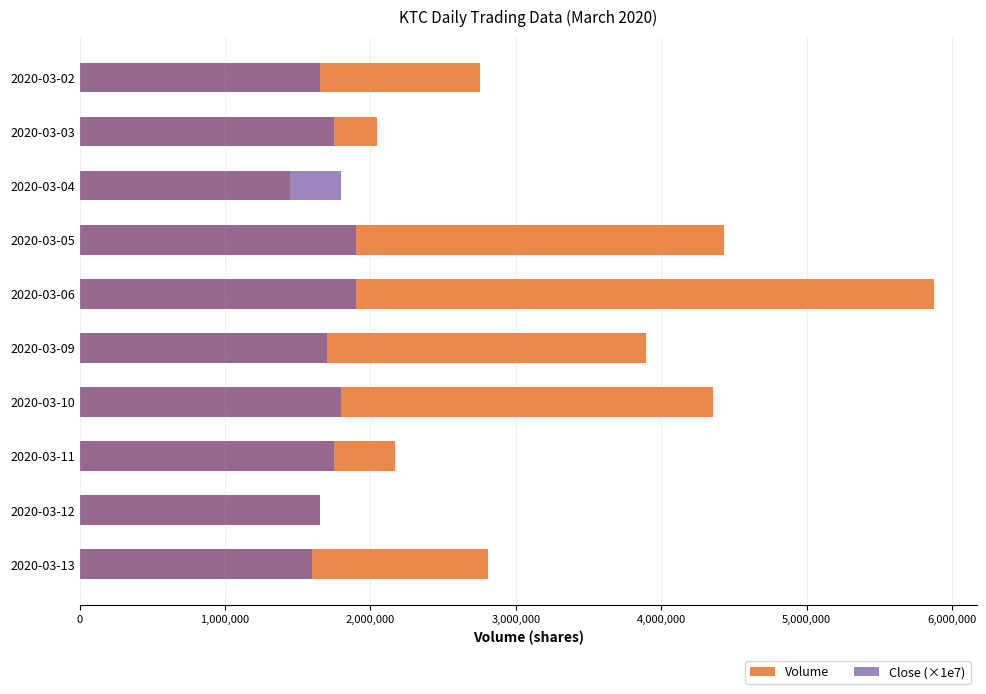

How many Close (×1e7) values are between 1650000 and 1800000?

7